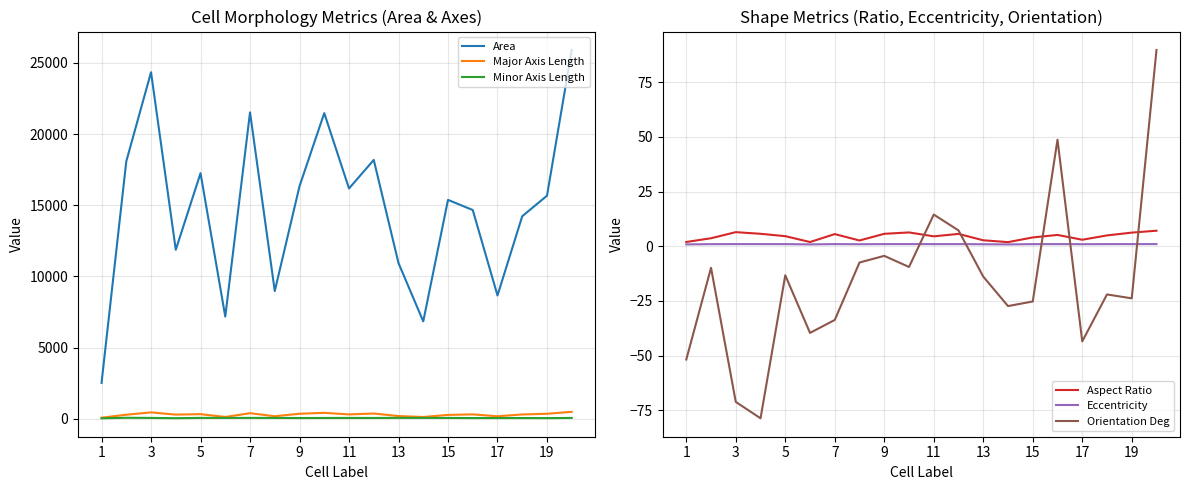

At how many categories does at least one series exceed 2265?

20